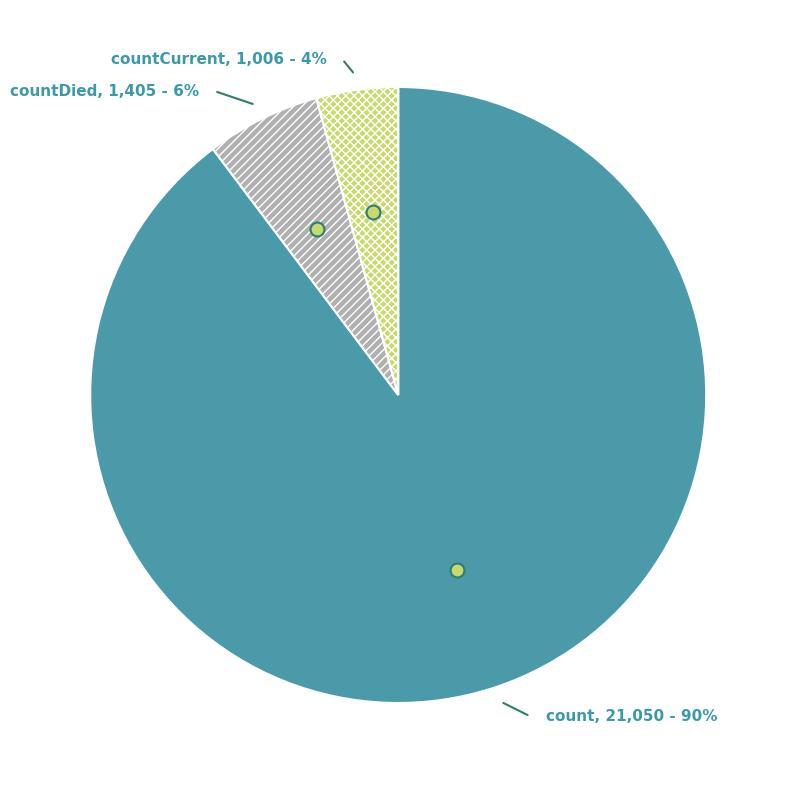

Approximately how many times larger is the value at countCurrent compared to countDied?

0.7